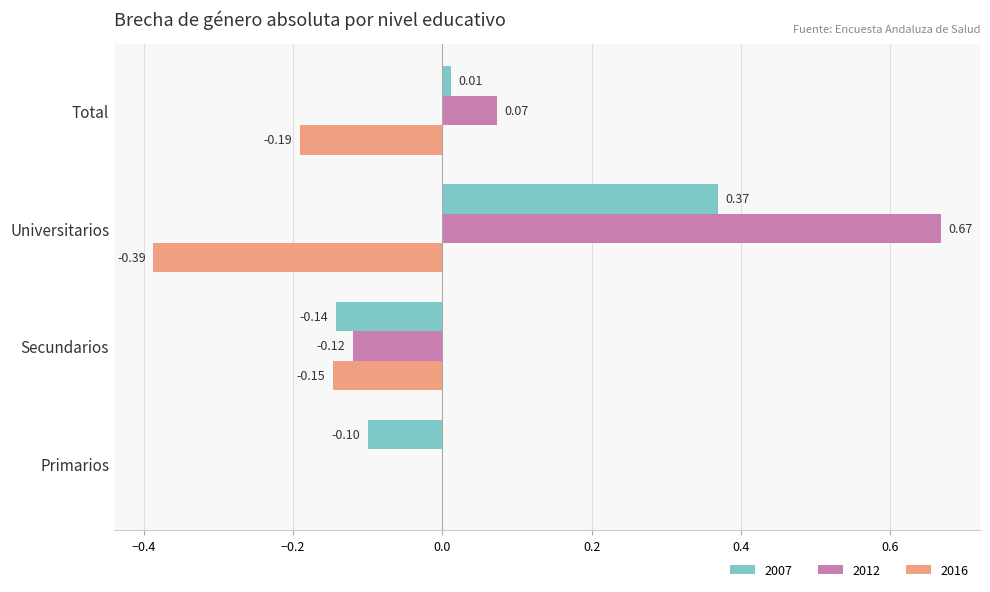

Is the value of 2016 at Universitarios greater than the value of 2007 at Universitarios?

No